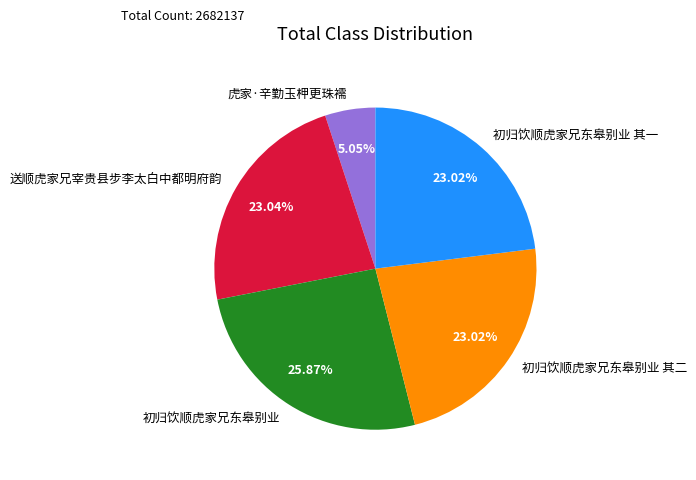

To the nearest percent, what percentage of the pie is 虎家·辛勤玉柙更珠襦?

5%